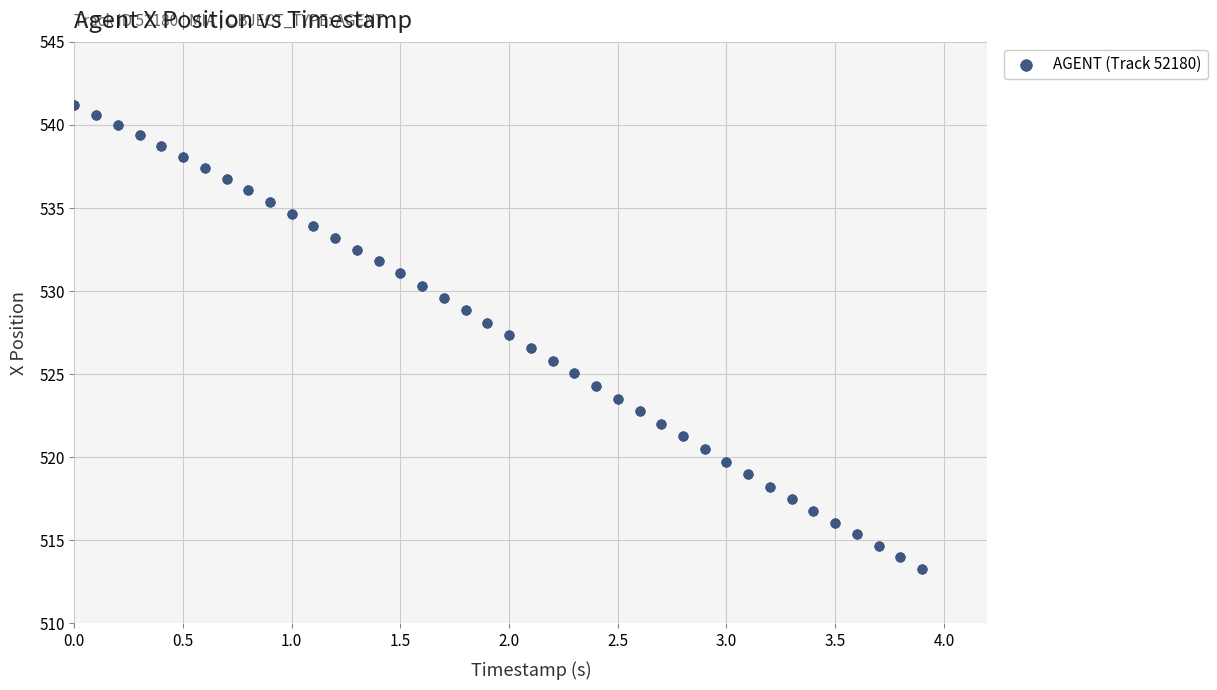

What is the range of Y values (max minus min)?

27.9